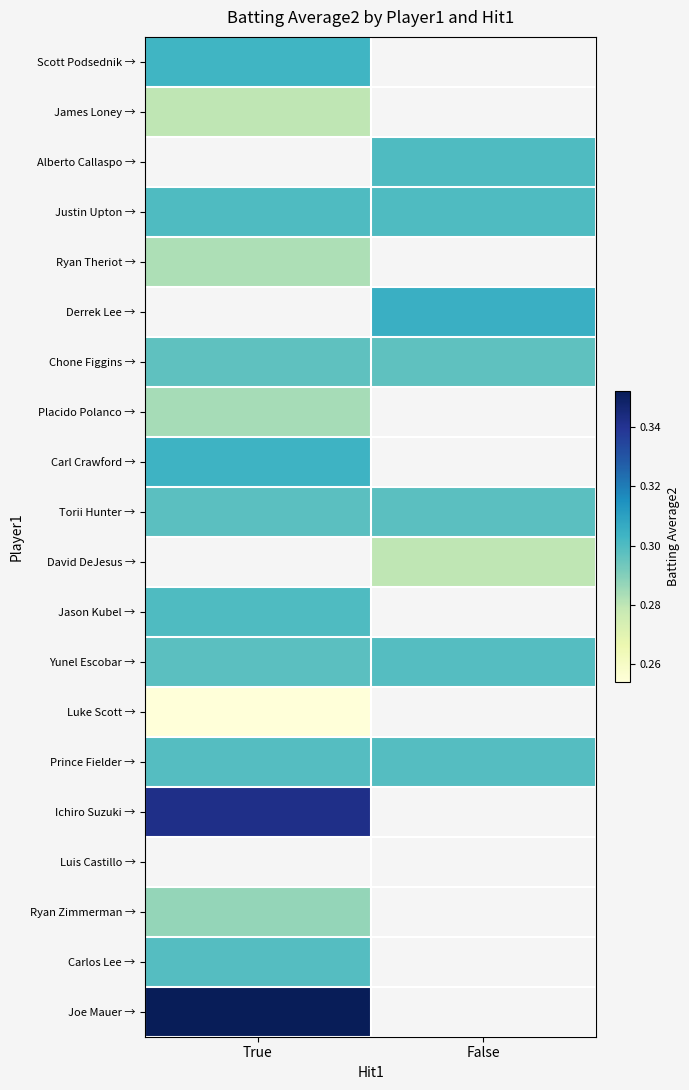

At which label does Torii Hunter → reach its minimum?

True